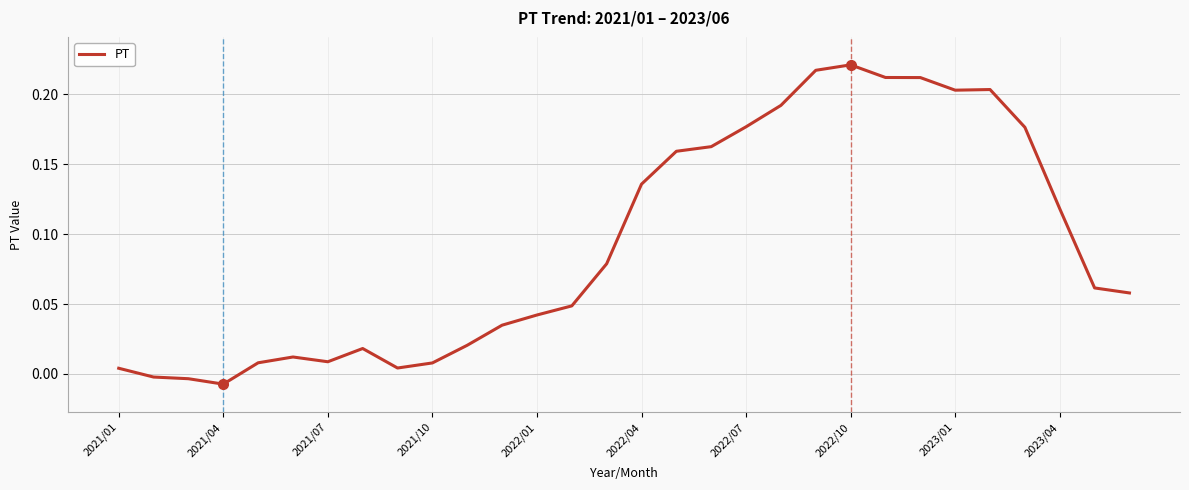

The value at 2022/10 is 0.3. True or false?

False